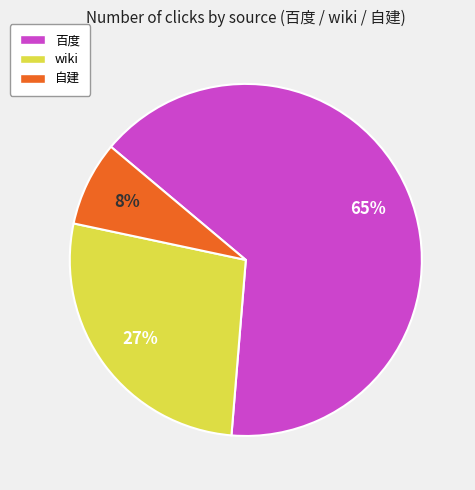

Which category has the biggest portion of the pie?

百度